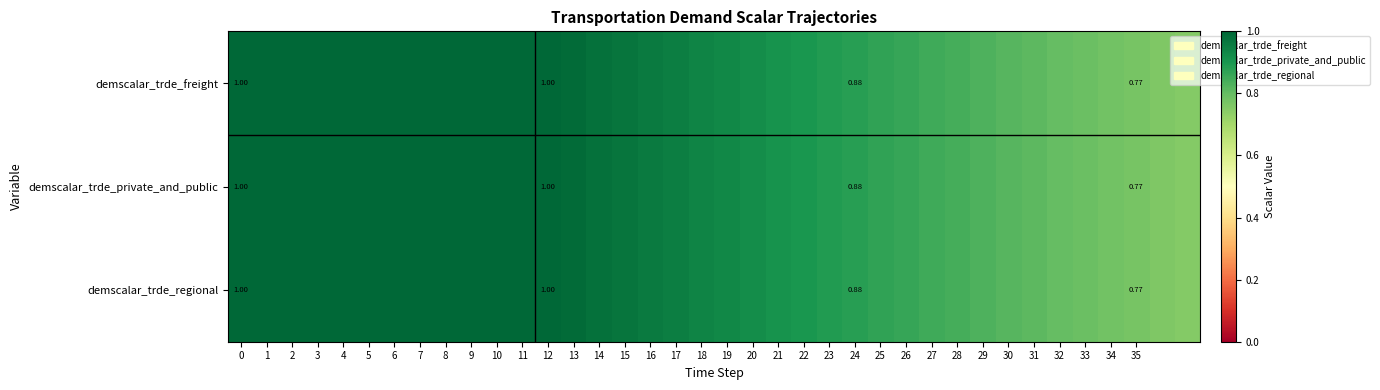

What value does the demscalar_trde_regional series have at 2?

1.0